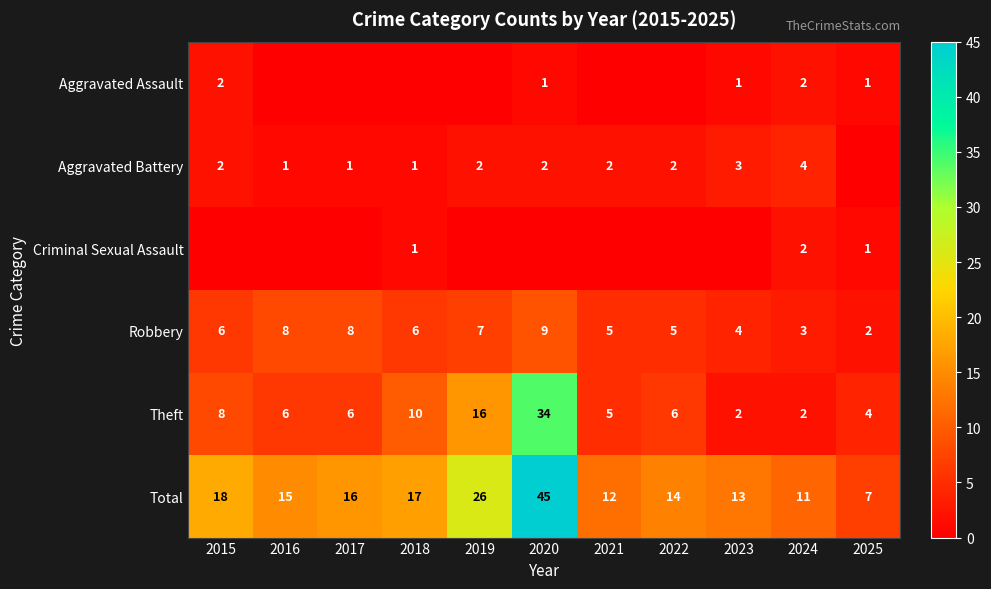

What is the sum of all Robbery values?

63